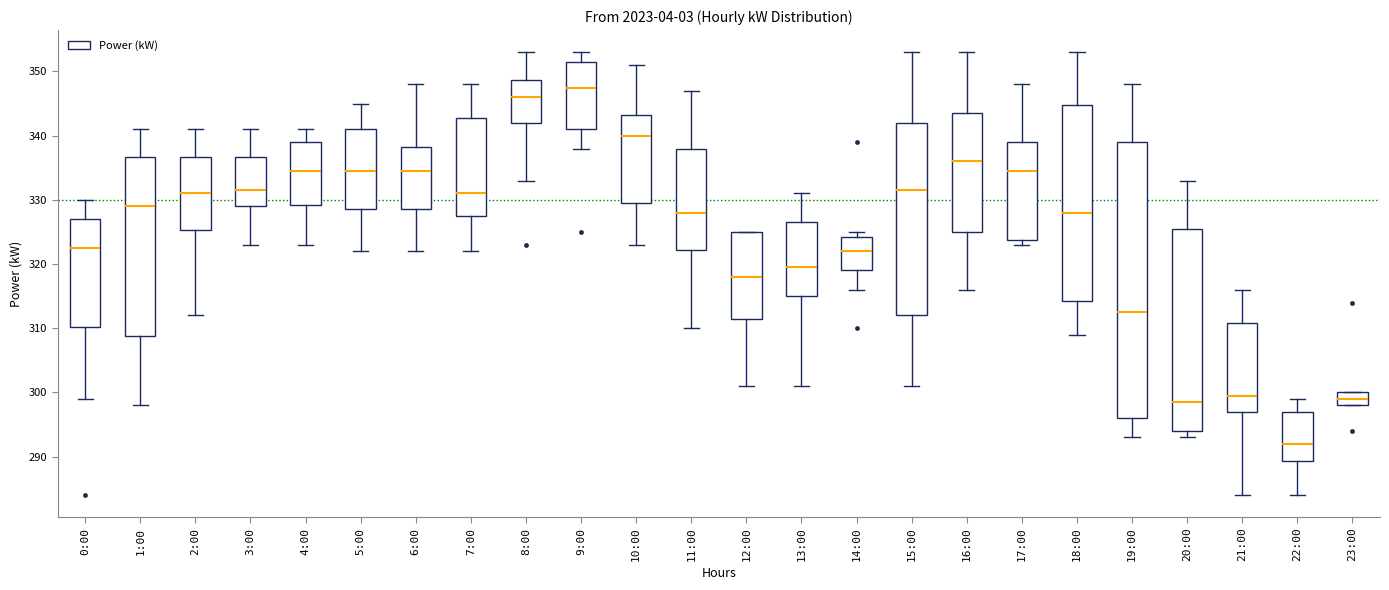

Reading left to right, transcribe this box plot: for each box, give where its median line is, the range the box spans, and where its two whiskers end, as read against the y-axis. The values are not printed on the chart, so give them approximately, as read against the axis.

0:00: median 323, box 310 to 327, whiskers 299 to 330
1:00: median 329, box 309 to 337, whiskers 298 to 341
2:00: median 331, box 325 to 337, whiskers 312 to 341
3:00: median 332, box 329 to 337, whiskers 323 to 341
4:00: median 335, box 329 to 339, whiskers 323 to 341
5:00: median 335, box 329 to 341, whiskers 322 to 345
6:00: median 335, box 329 to 338, whiskers 322 to 348
7:00: median 331, box 328 to 343, whiskers 322 to 348
8:00: median 346, box 342 to 349, whiskers 333 to 353
9:00: median 348, box 341 to 352, whiskers 338 to 353
10:00: median 340, box 330 to 343, whiskers 323 to 351
11:00: median 328, box 322 to 338, whiskers 310 to 347
12:00: median 318, box 312 to 325, whiskers 301 to 325
13:00: median 320, box 315 to 327, whiskers 301 to 331
14:00: median 322, box 319 to 324, whiskers 316 to 325
15:00: median 332, box 312 to 342, whiskers 301 to 353
16:00: median 336, box 325 to 344, whiskers 316 to 353
17:00: median 335, box 324 to 339, whiskers 323 to 348
18:00: median 328, box 314 to 345, whiskers 309 to 353
19:00: median 313, box 296 to 339, whiskers 293 to 348
20:00: median 299, box 294 to 326, whiskers 293 to 333
21:00: median 300, box 297 to 311, whiskers 284 to 316
22:00: median 292, box 289 to 297, whiskers 284 to 299
23:00: median 299, box 298 to 300, whiskers 298 to 300